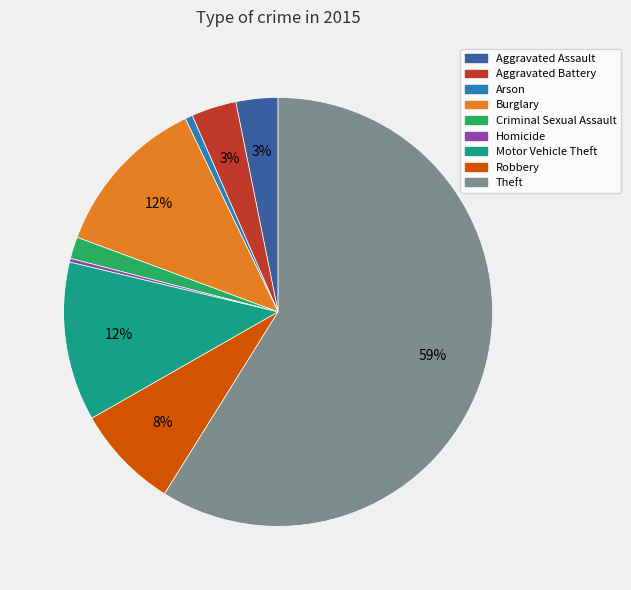

What is the largest slice in the pie chart?

Theft